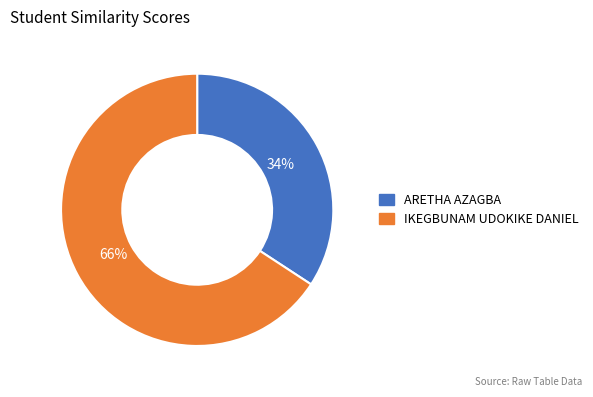

Count the number of slices in the pie.

2